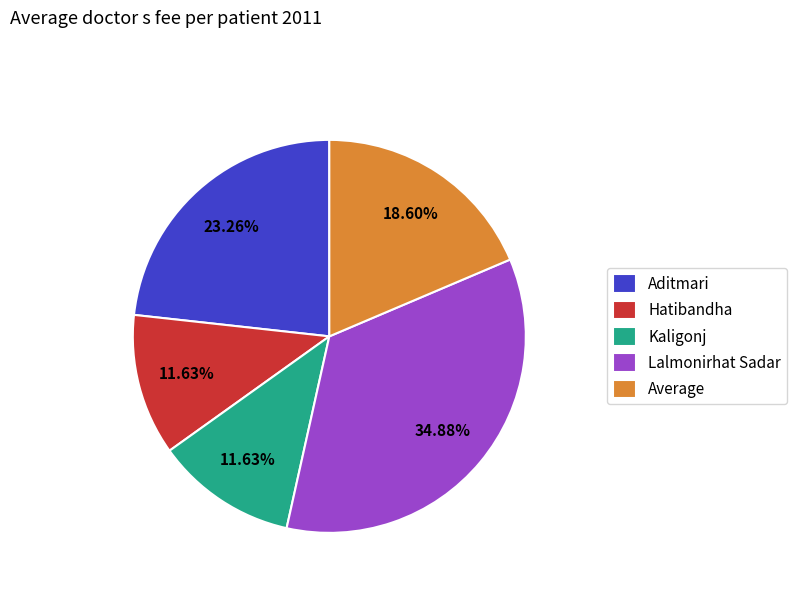

Count the number of slices in the pie.

5